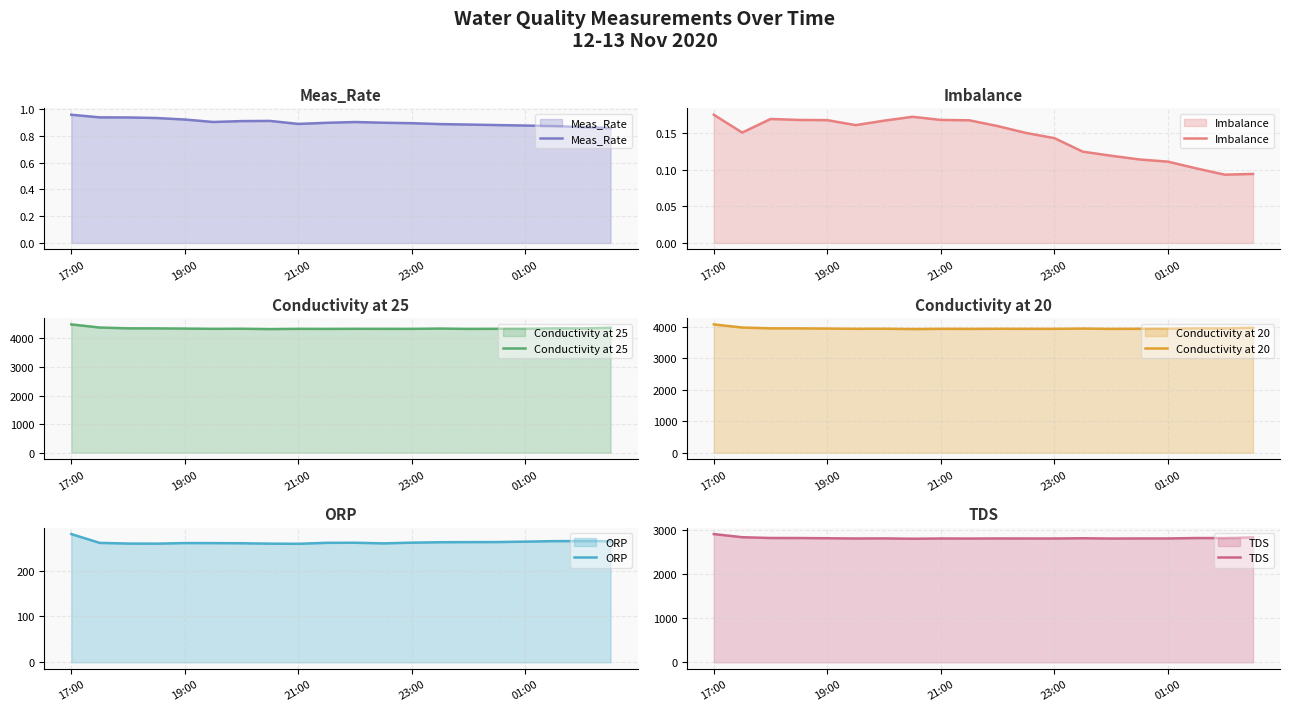

What is the difference between the second highest and second lowest values in the Meas_Rate series?

0.1